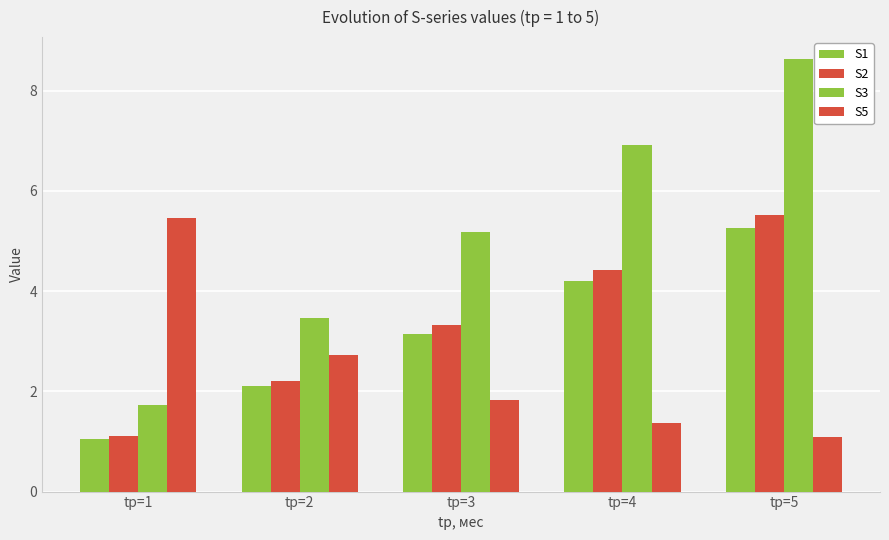

Reading right to left, transcribe all the data shown in this chart.

S1: tр=5=5.3	tр=4=4.2	tр=3=3.2	tр=2=2.1	tр=1=1.1
S2: tр=5=5.5	tр=4=4.4	tр=3=3.3	tр=2=2.2	tр=1=1.1
S3: tр=5=8.6	tр=4=6.9	tр=3=5.2	tр=2=3.5	tр=1=1.7
S5: tр=5=1.1	tр=4=1.4	tр=3=1.8	tр=2=2.7	tр=1=5.5